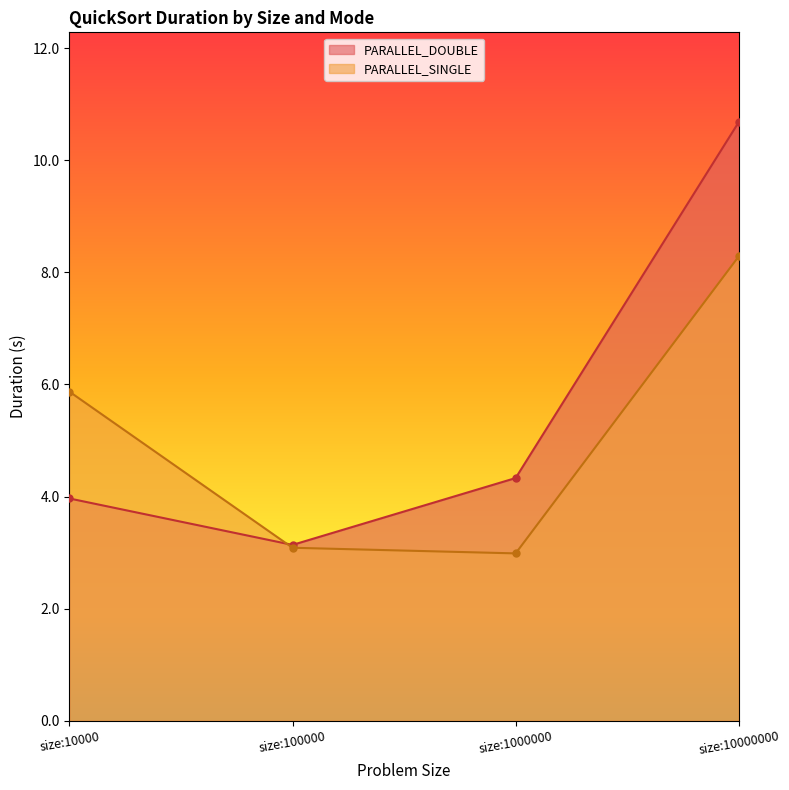

At which category is the sum across all series the highest?

size:10000000